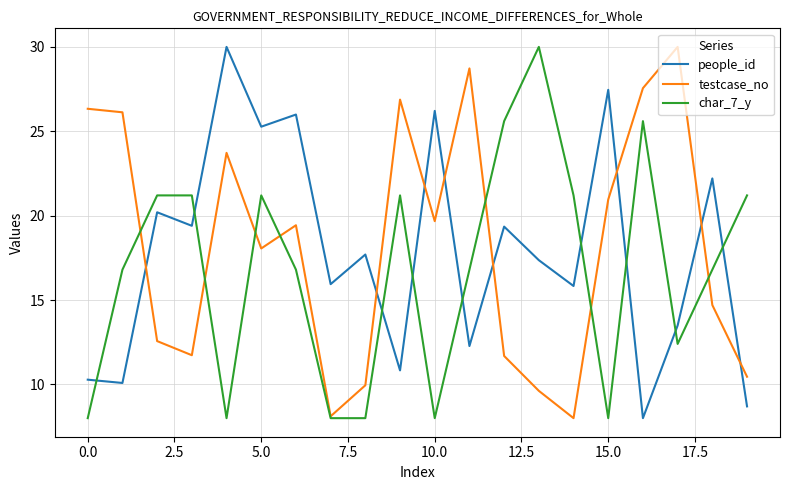

True or false: people_id and char_7_y cross at least once.

True